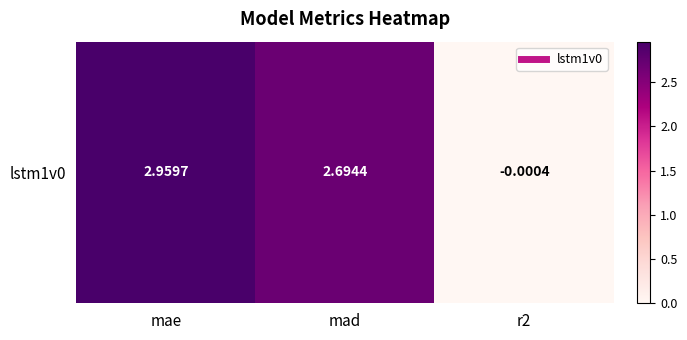

Is it true that the value at mae is 1.6?

False